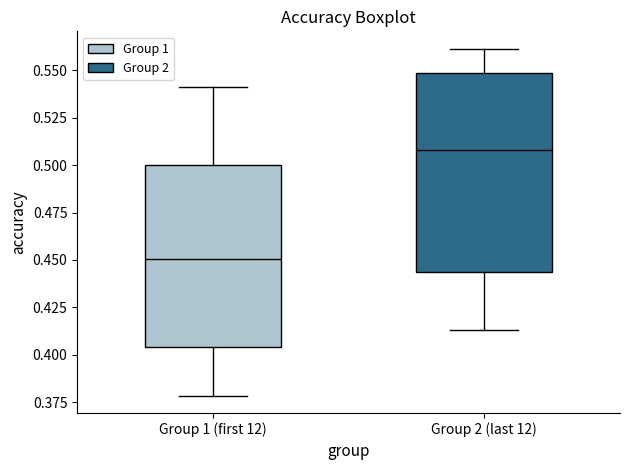

Where does the upper whisker of the box for Group 1 (first 12) end on the y-axis? The values are not printed on the chart, so give them approximately, as read against the axis.

0.540